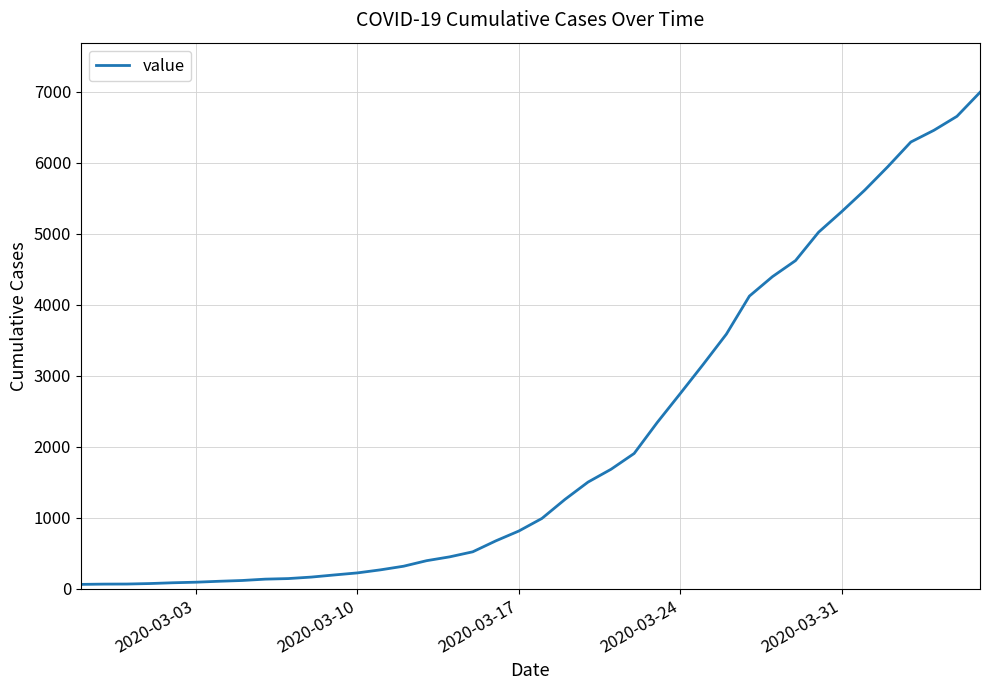

What is the difference between the maximum and minimum values?

6931